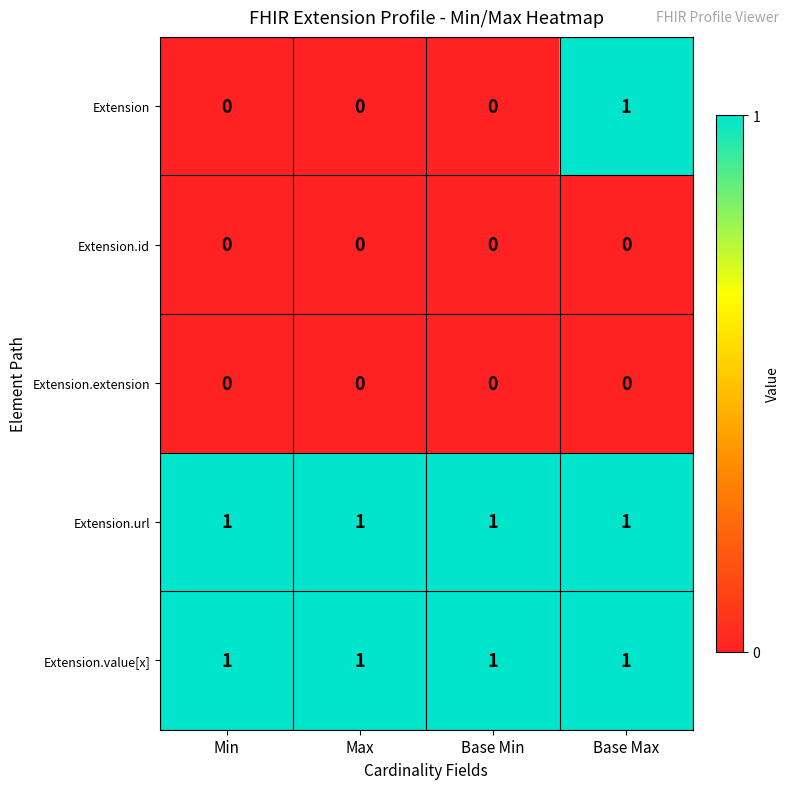

At how many categories does at least one series exceed 0?

4